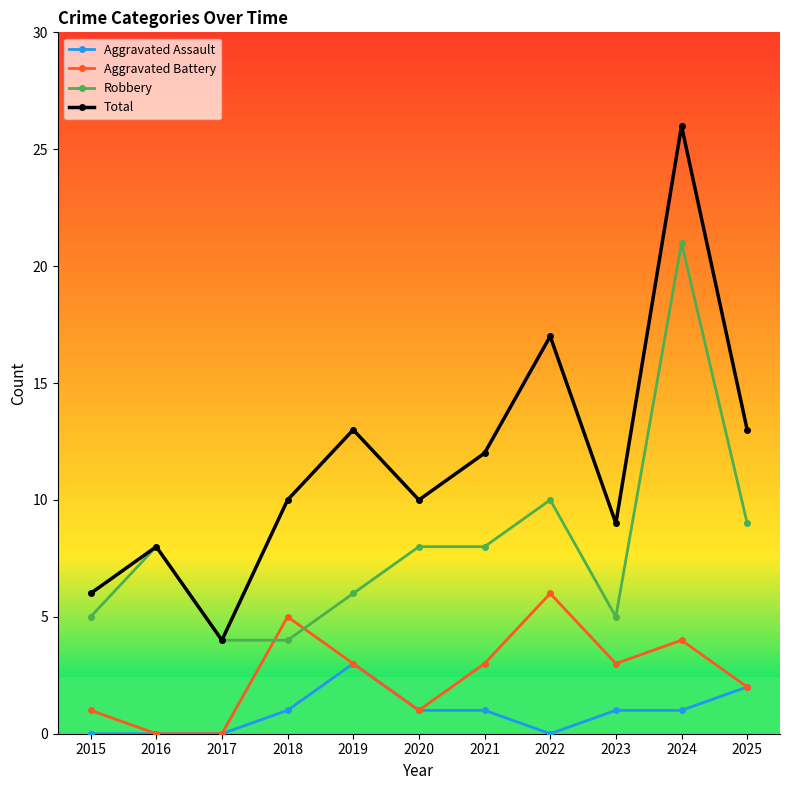

Which series has the largest total across all categories?

Total